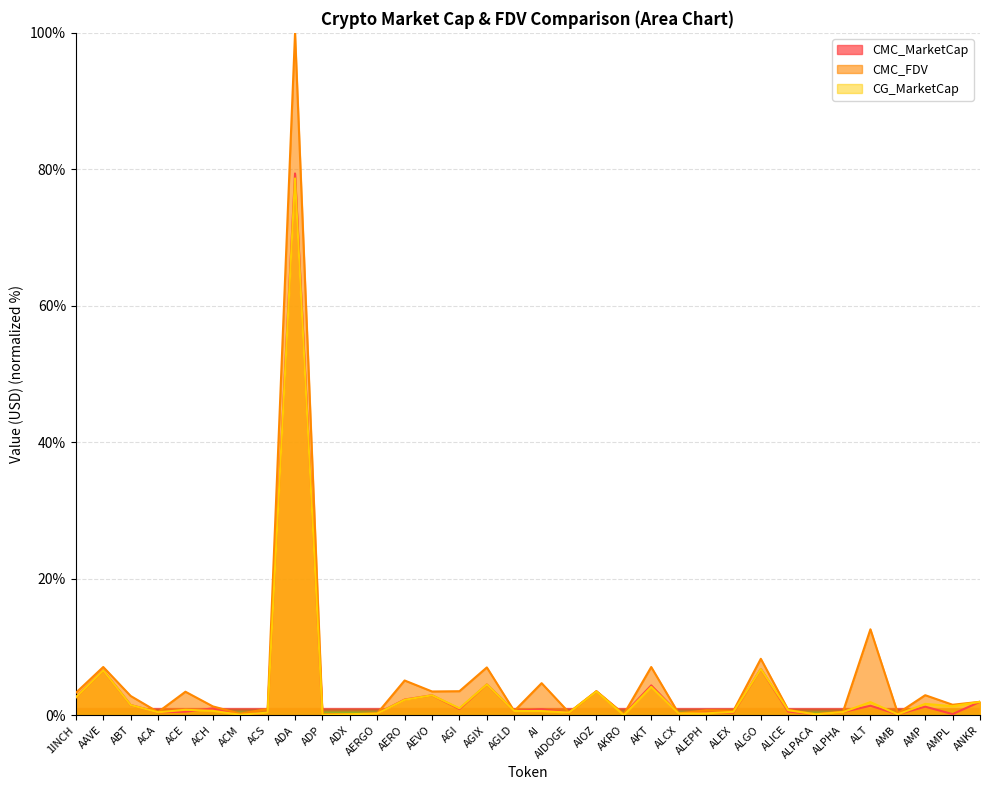

How many lines are shown in the chart?

3